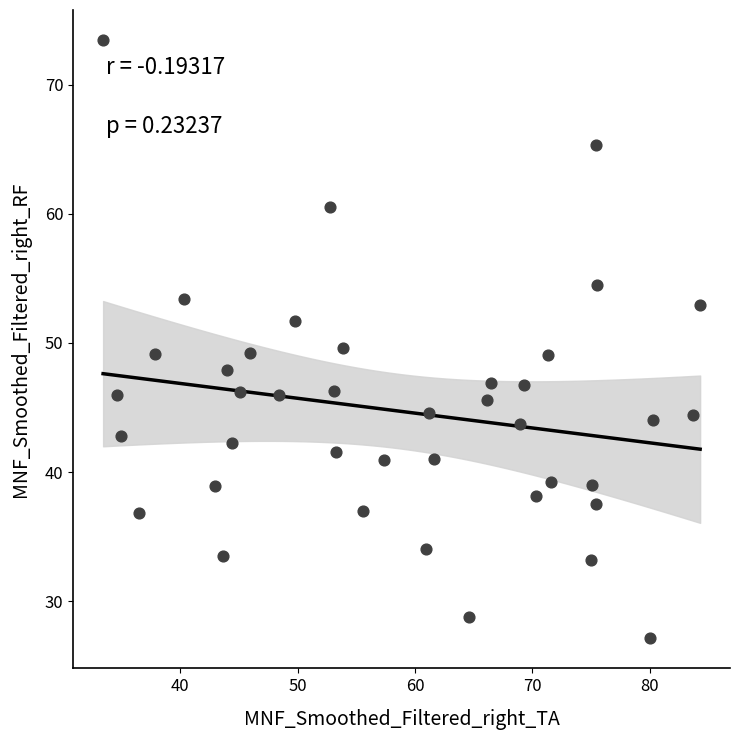

What is the range of X values (max minus min)?

50.9